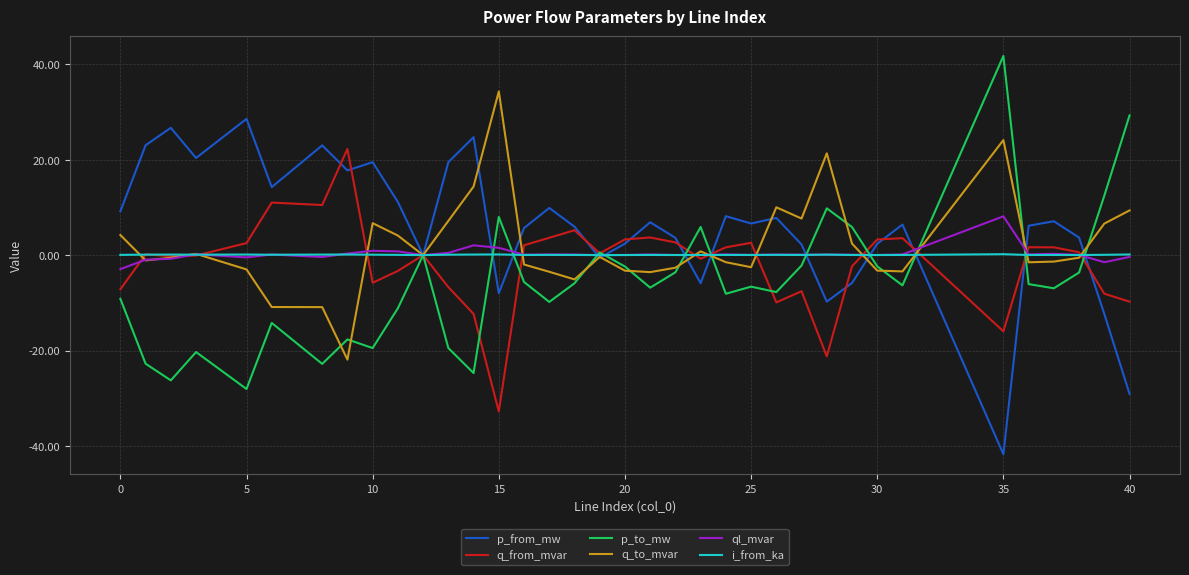

List the series in order of their peak value, lowest first.

i_from_ka, ql_mvar, q_from_mvar, p_from_mw, q_to_mvar, p_to_mw